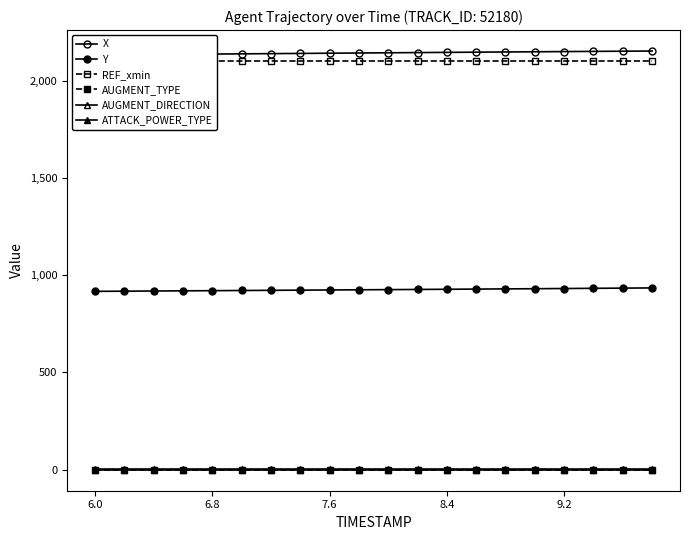

Which category has the lowest value in the Y series?

6.0